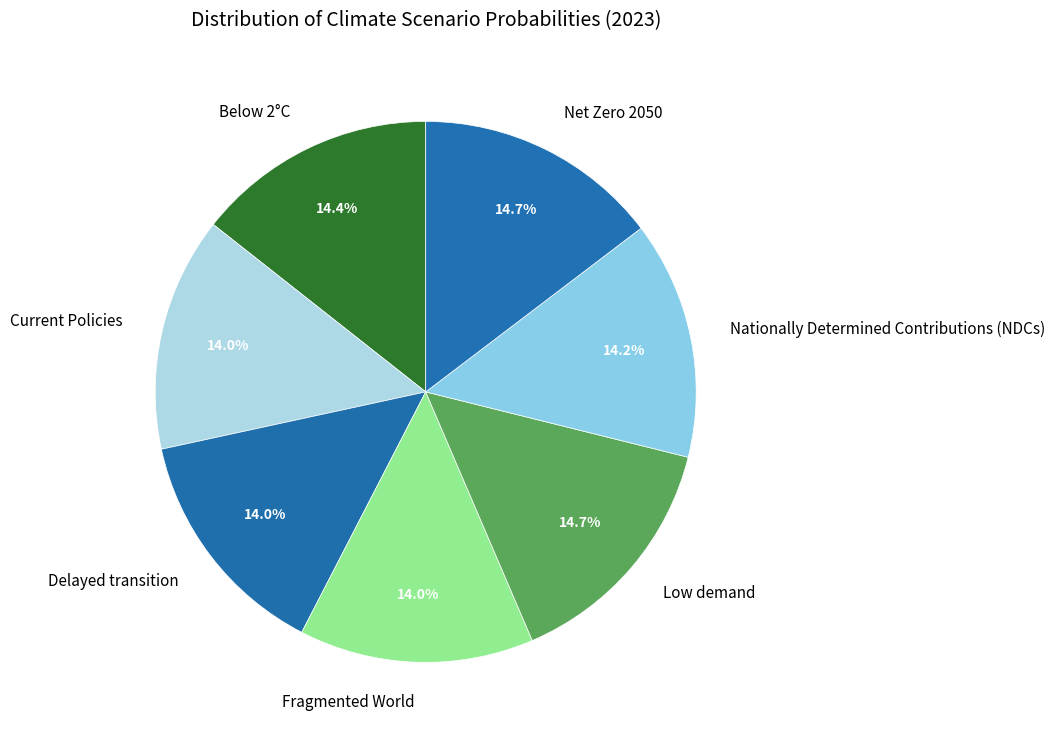

To the nearest percent, what portion does Current Policies represent?

14%